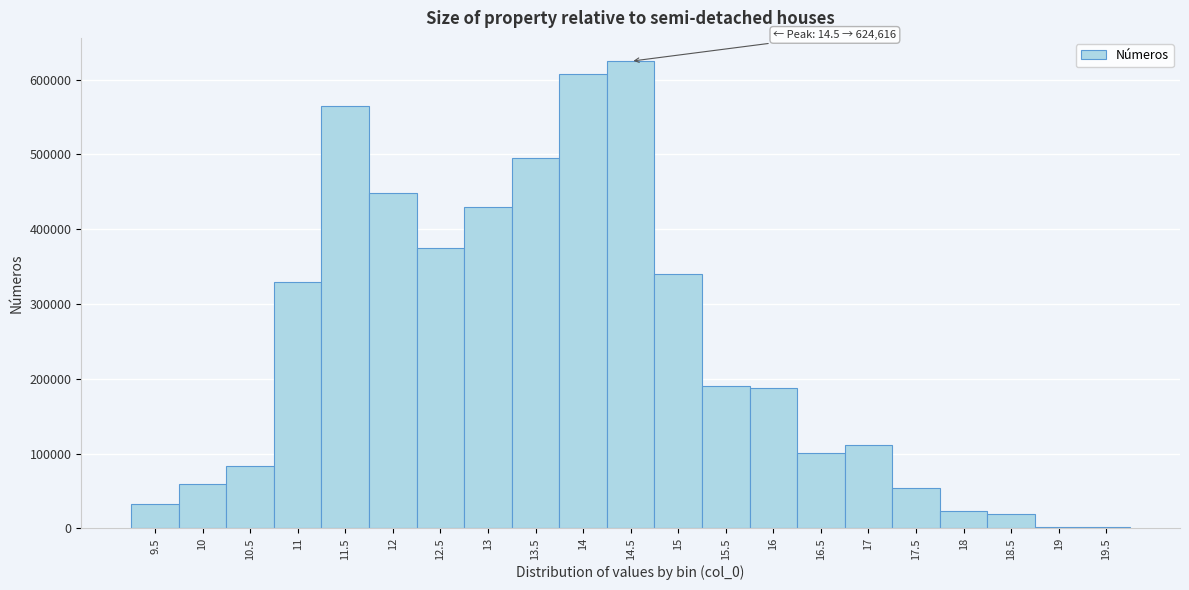

Over which range of the x-axis is the bar tallest?

14.25 to 14.75